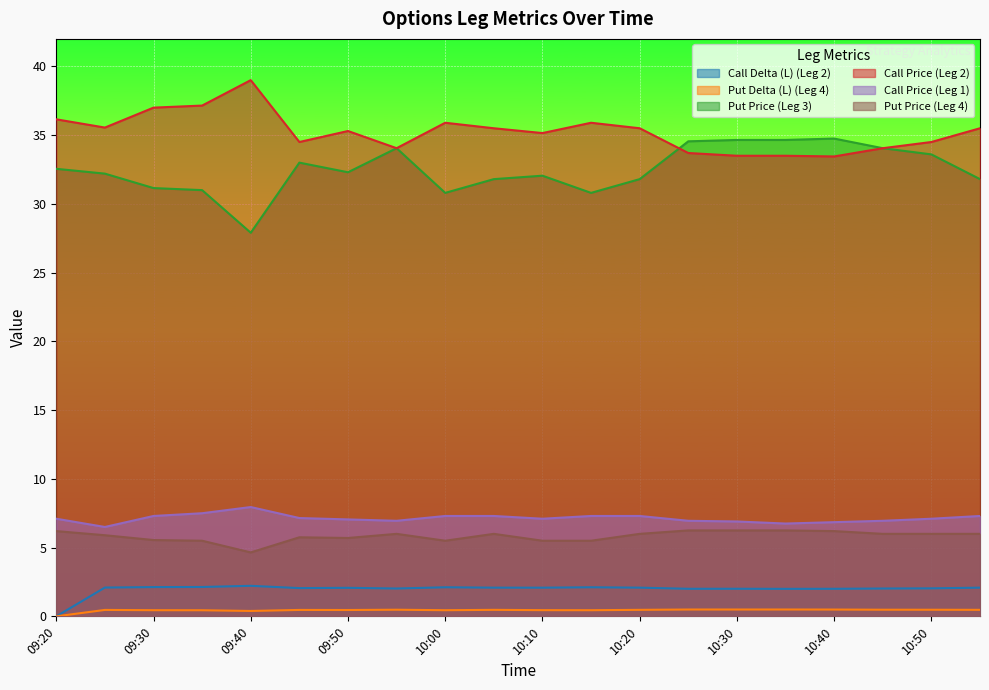

How many lines are shown in the chart?

6